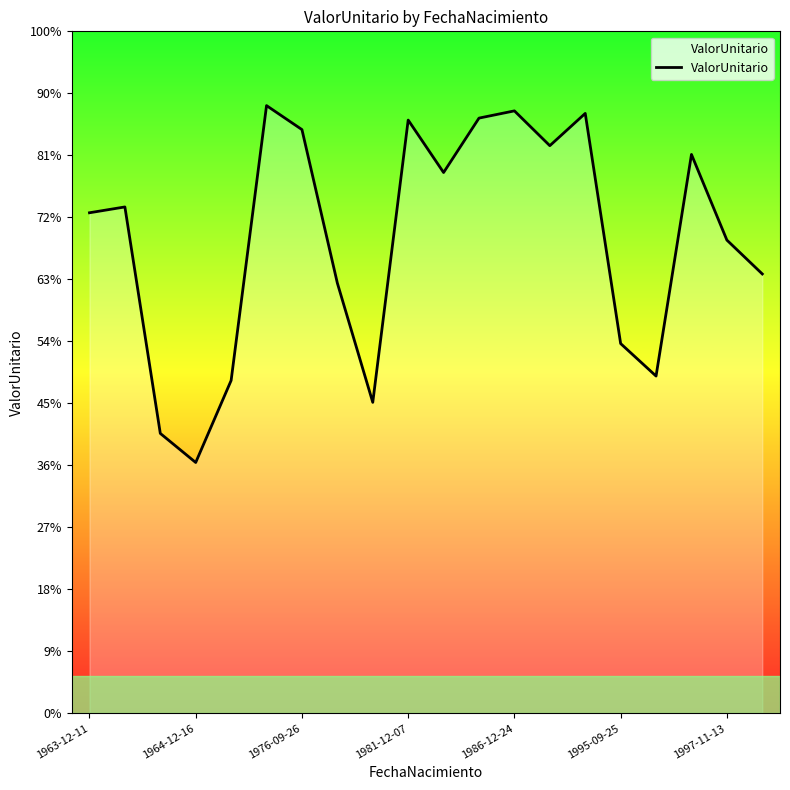

Reading left to right, extract all data points from this chart.

40368.9	40838.6	22575.7	20231.0	26845.6	49010.6	47075.9	34697.3	25080.2	47844.7	43614.8	48002.7	48585.6	45778.4	48381.2	29820.3	27201.0	45072.4	38165.8	35434.3